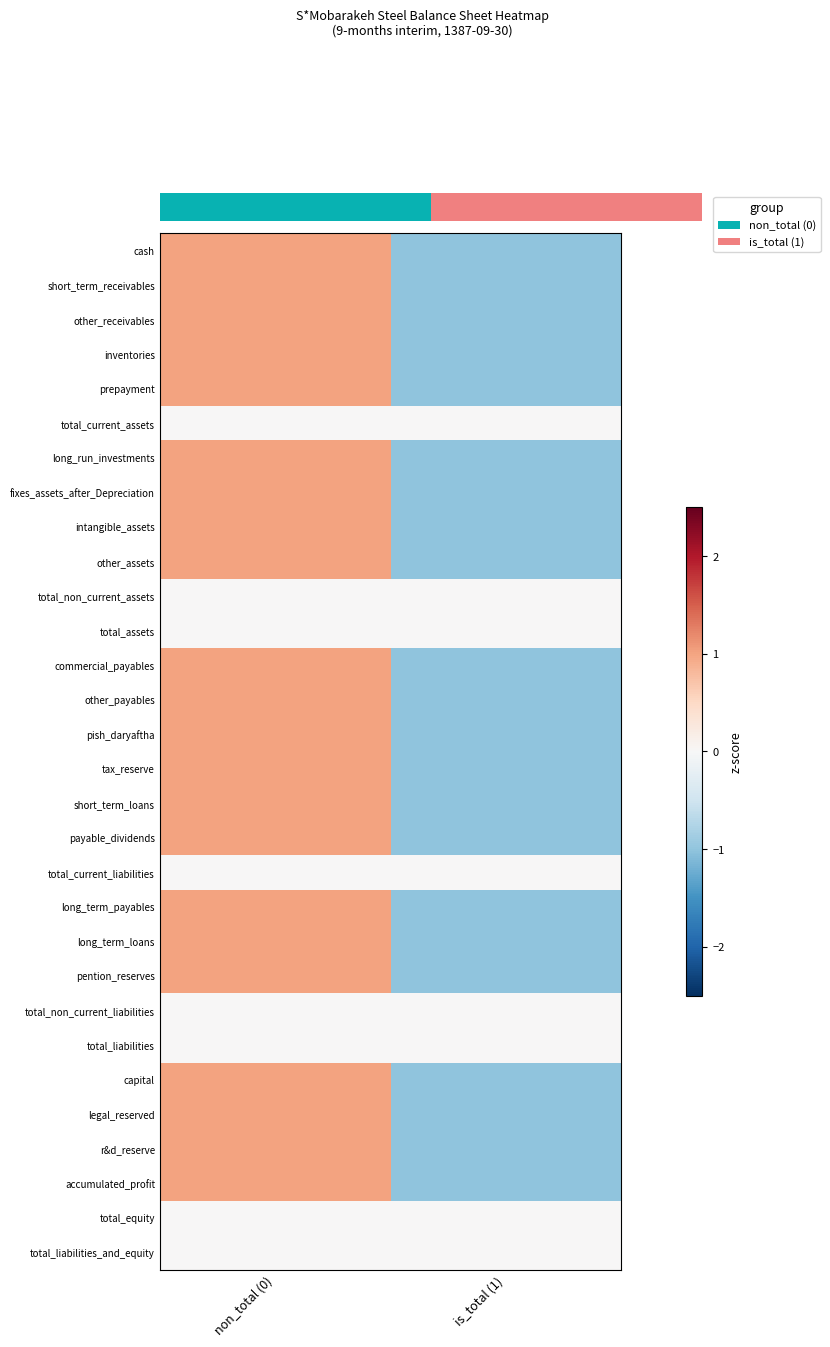

Reading left to right, what are all the values shown in this chart?

cash: non_total (0)=1	is_total (1)=-1
short_term_receivables: non_total (0)=1	is_total (1)=-1
other_receivables: non_total (0)=1	is_total (1)=-1
inventories: non_total (0)=1	is_total (1)=-1
prepayment: non_total (0)=1	is_total (1)=-1
total_current_assets: non_total (0)=0	is_total (1)=0
long_run_investments: non_total (0)=1	is_total (1)=-1
fixes_assets_after_Depreciation: non_total (0)=1	is_total (1)=-1
intangible_assets: non_total (0)=1	is_total (1)=-1
other_assets: non_total (0)=1	is_total (1)=-1
total_non_current_assets: non_total (0)=0	is_total (1)=0
total_assets: non_total (0)=0	is_total (1)=0
commercial_payables: non_total (0)=1	is_total (1)=-1
other_payables: non_total (0)=1	is_total (1)=-1
pish_daryaftha: non_total (0)=1	is_total (1)=-1
tax_reserve: non_total (0)=1	is_total (1)=-1
short_term_loans: non_total (0)=1	is_total (1)=-1
payable_dividends: non_total (0)=1	is_total (1)=-1
total_current_liabilities: non_total (0)=0	is_total (1)=0
long_term_payables: non_total (0)=1	is_total (1)=-1
long_term_loans: non_total (0)=1	is_total (1)=-1
pention_reserves: non_total (0)=1	is_total (1)=-1
total_non_current_liabilities: non_total (0)=0	is_total (1)=0
total_liabilities: non_total (0)=0	is_total (1)=0
capital: non_total (0)=1	is_total (1)=-1
legal_reserved: non_total (0)=1	is_total (1)=-1
r&d_reserve: non_total (0)=1	is_total (1)=-1
accumulated_profit: non_total (0)=1	is_total (1)=-1
total_equity: non_total (0)=0	is_total (1)=0
total_liabilities_and_equity: non_total (0)=0	is_total (1)=0